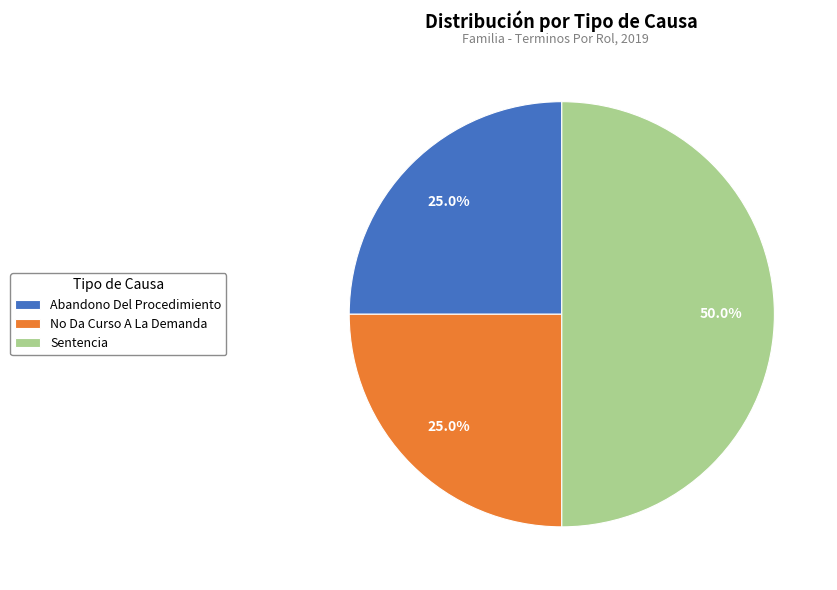

True or false: No Da Curso A La Demanda accounts for 11% of the total.

False